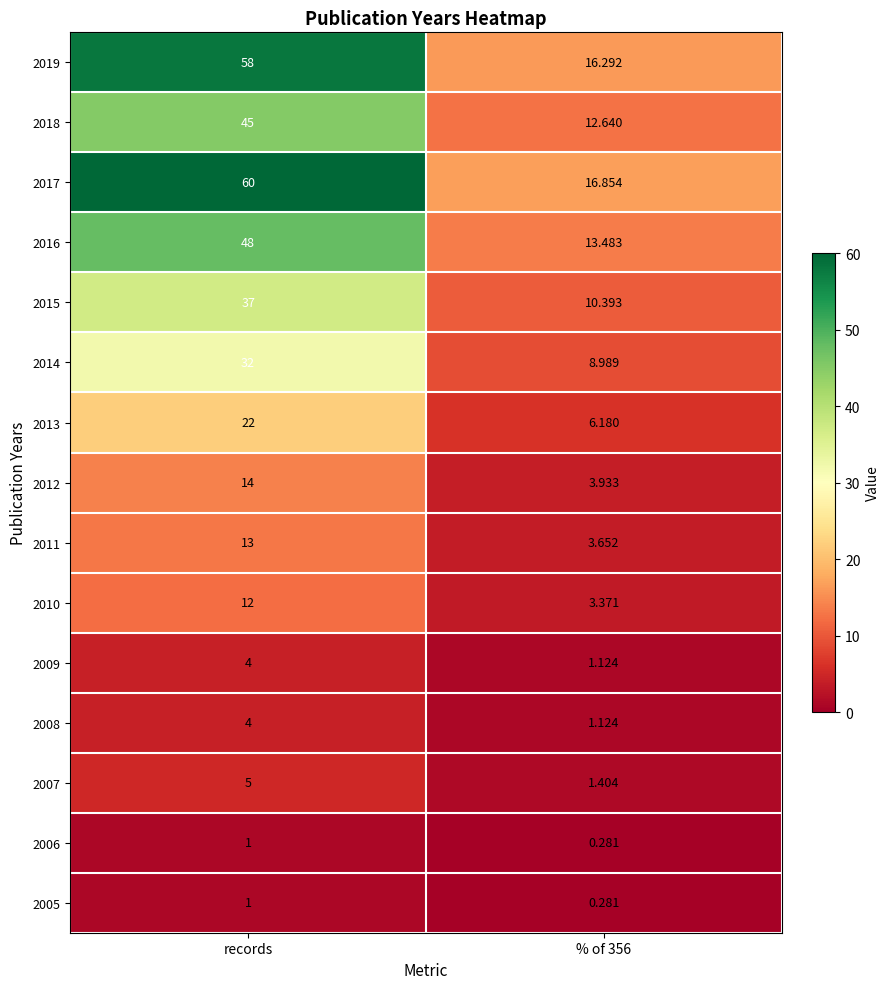

Which category has the highest value in the 2014 series?

records